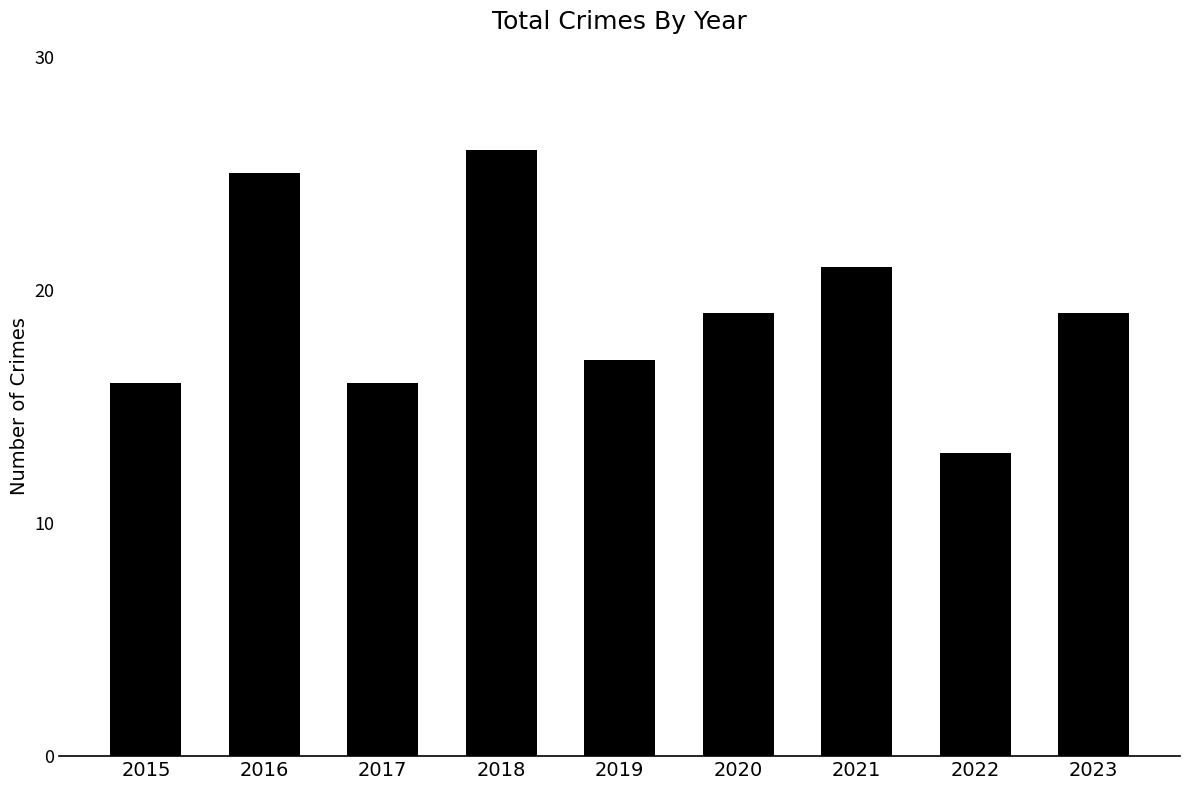

What value does the data have at 2022?

13